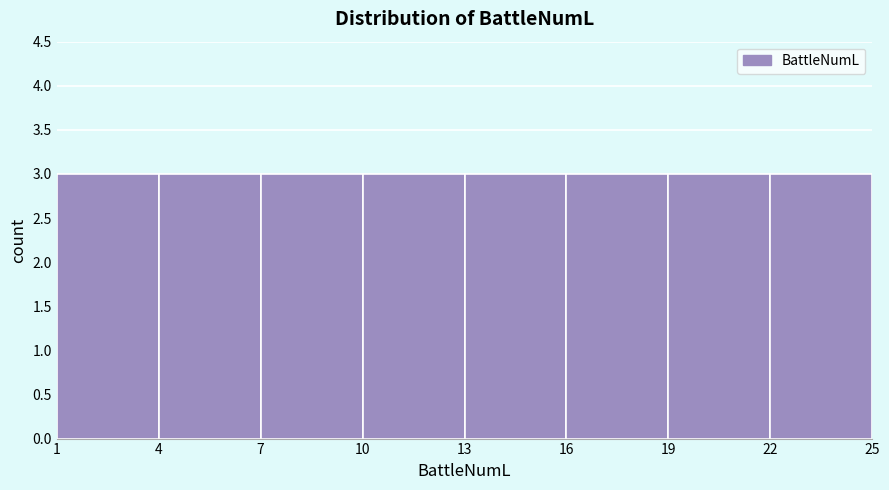

Reading left to right, list every bar in this chart as the range it spans on the x-axis followed by its height. The values are not printed on the chart, so give them approximately, as read against the axis.

1 to 4: 3
4 to 7: 3
7 to 10: 3
10 to 13: 3
13 to 16: 3
16 to 19: 3
19 to 22: 3
22 to 25: 3